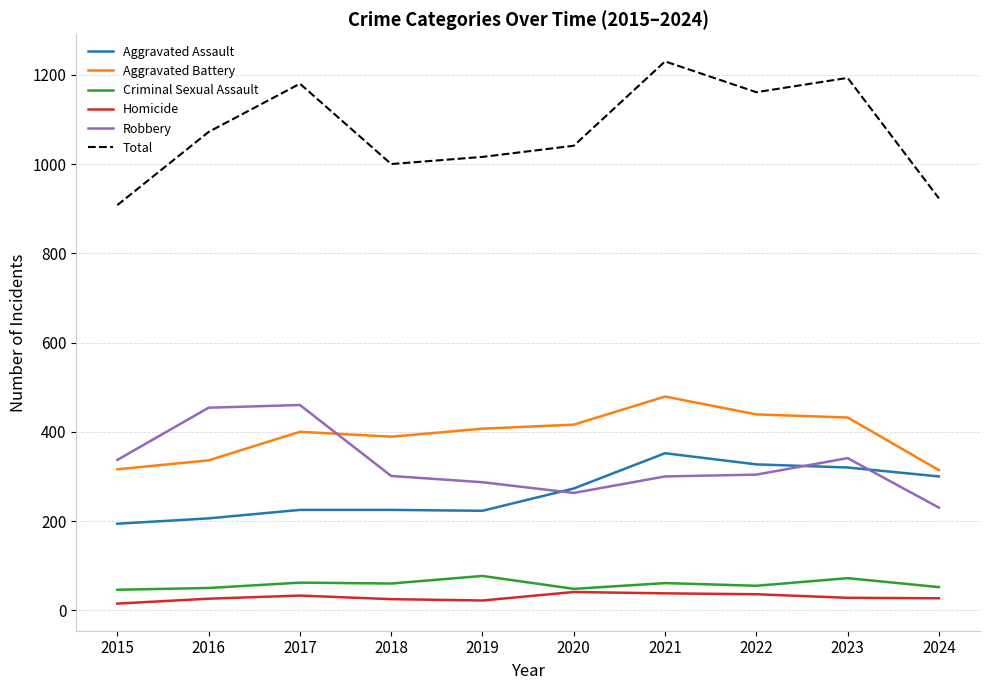

How many lines are shown in the chart?

6